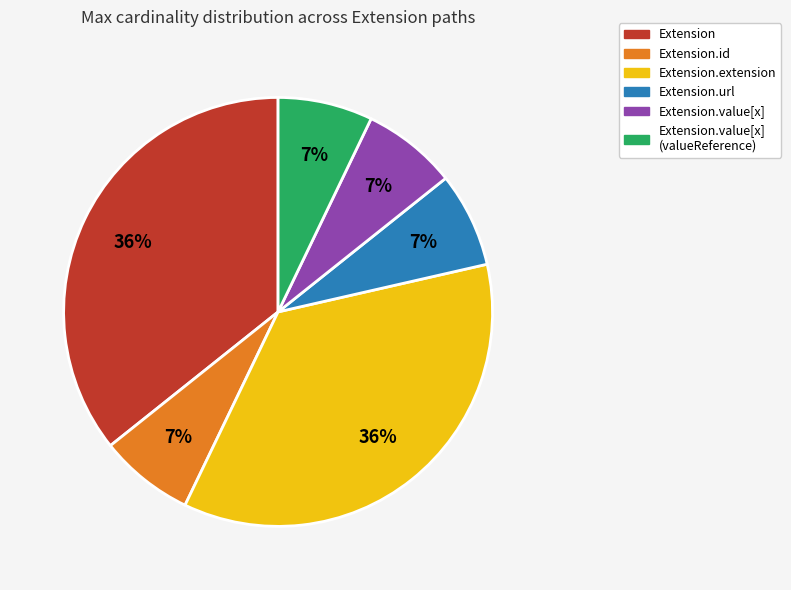

Is there any slice that represents more than half of the pie?

No